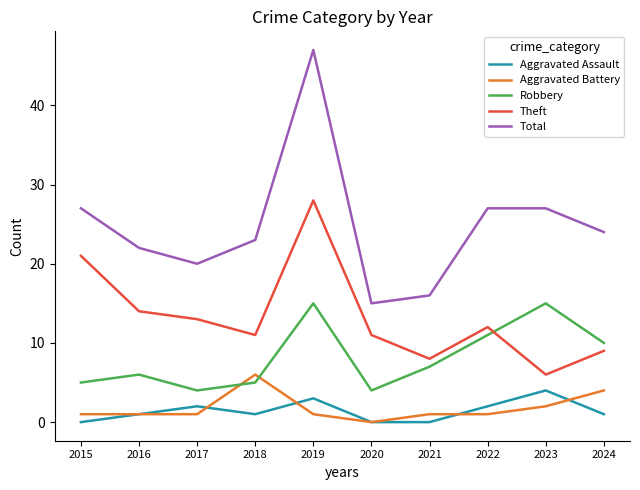

At which category is the sum across all series the highest?

2019